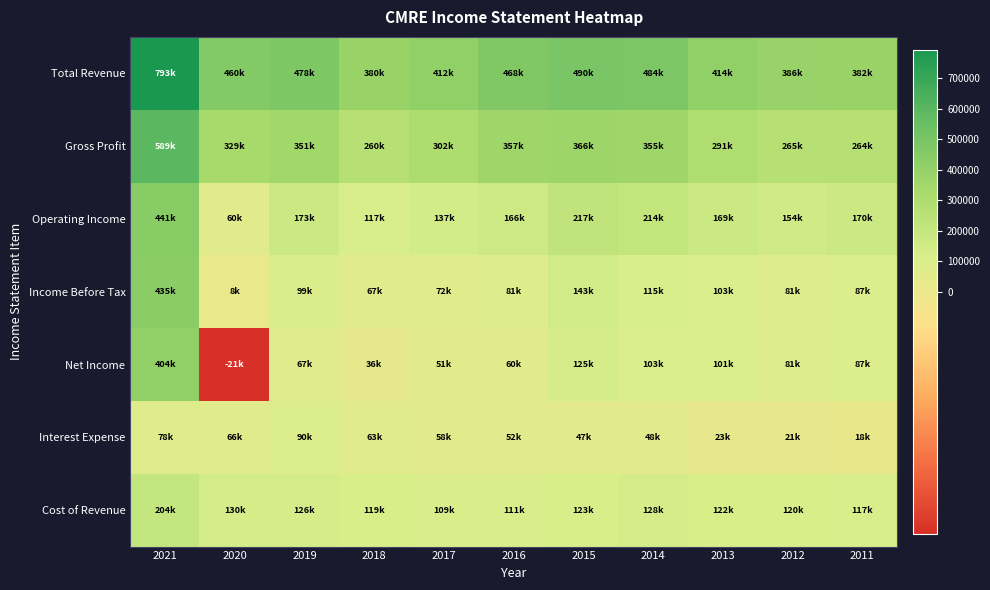

Reading left to right, list all the values displayed in this chart.

Total Revenue: 2021=793600	2020=460300	2019=478100	2018=380400	2017=412400	2016=468200	2015=490400	2014=484000	2013=414200	2012=386200	2011=382200
Gross Profit: 2021=589300	2020=329400	2019=351400	2018=260800	2017=302900	2016=357000	2015=366700	2014=355900	2013=291600	2012=265300	2011=264700
Operating Income: 2021=441400	2020=60300	2019=173100	2018=117200	2017=137000	2016=166100	2015=217900	2014=214700	2013=169000	2012=154900	2011=170700
Income Before Tax: 2021=435100	2020=8900	2019=99000	2018=67200	2017=72900	2016=81700	2015=143800	2014=115100	2013=103100	2012=81100	2011=87600
Net Income: 2021=404100	2020=-21600	2019=67700	2018=36700	2017=51800	2016=60600	2015=125900	2014=103200	2013=101600	2012=81100	2011=87600
Interest Expense: 2021=78300	2020=66900	2019=90300	2018=63500	2017=58200	2016=52500	2015=47000	2014=48700	2013=23500	2012=21200	2011=18400
Cost of Revenue: 2021=204400	2020=130900	2019=126700	2018=119600	2017=109500	2016=111200	2015=123700	2014=128100	2013=122600	2012=120900	2011=117500